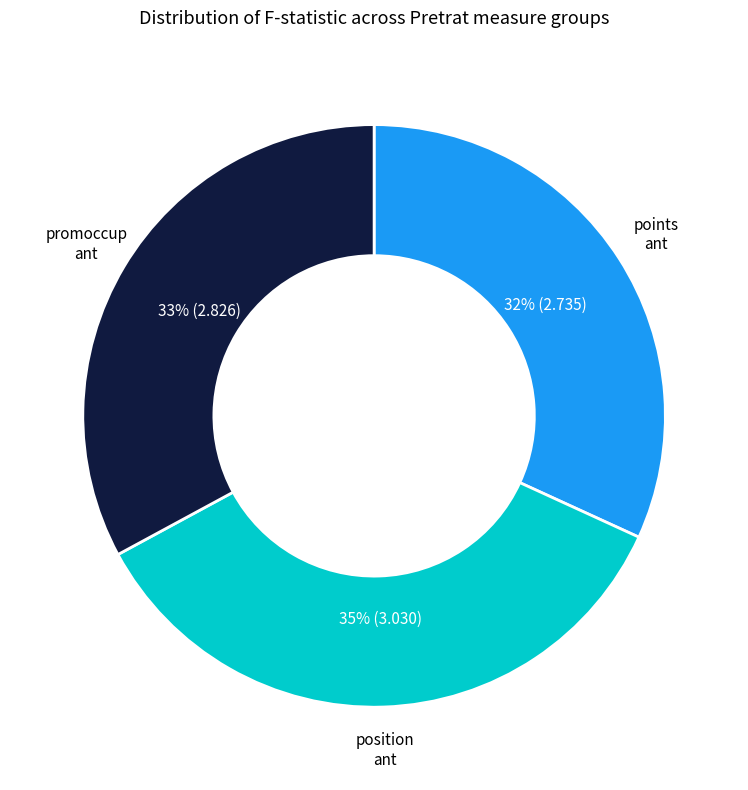

Does any single category account for the majority?

No